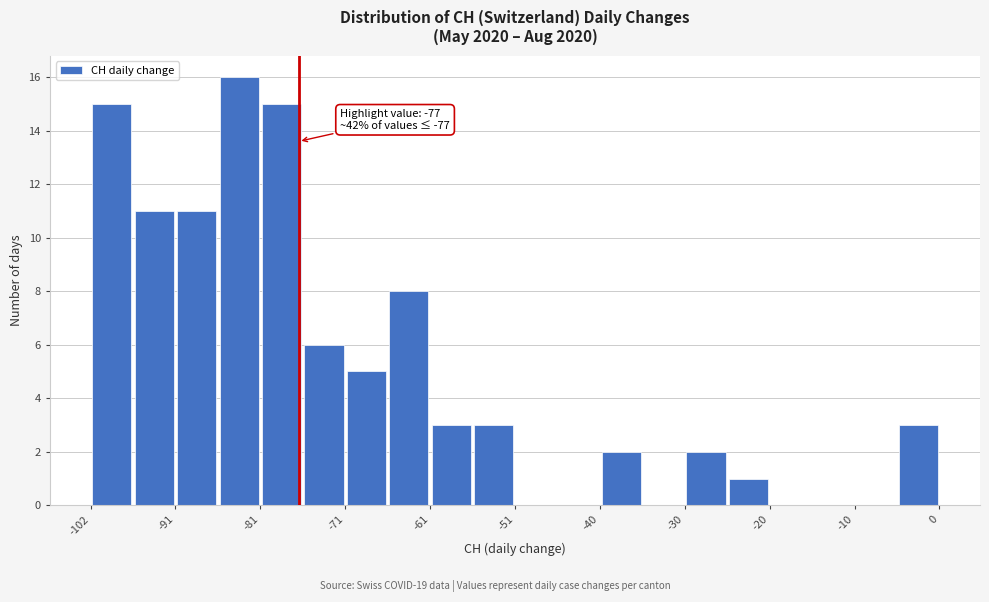

Read against the x-axis, roughly where is the centre of the tallest bar?

-84